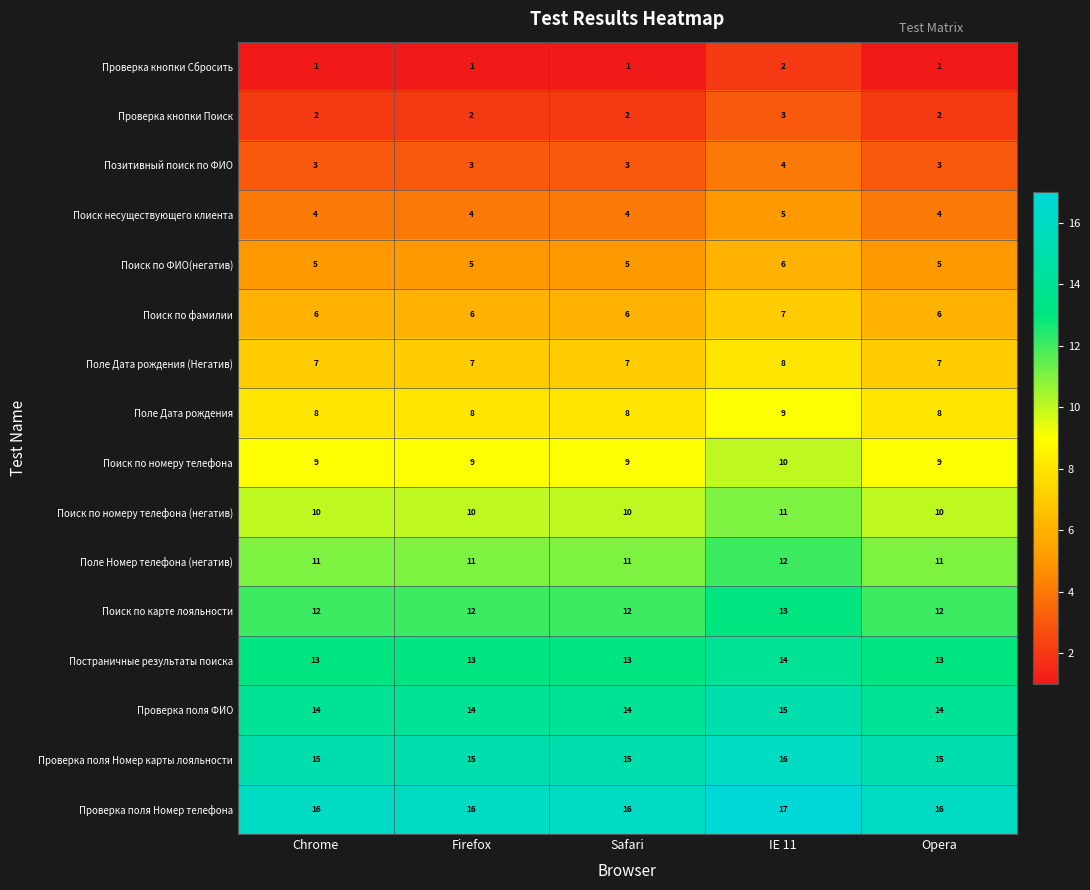

Rank the series by their maximum value, from lowest to highest.

Проверка кнопки Сбросить, Проверка кнопки Поиск, Позитивный поиск по ФИО, Поиск несуществующего клиента, Поиск по ФИО(негатив), Поиск по фамилии, Поле Дата рождения (Негатив), Поле Дата рождения, Поиск по номеру телефона, Поиск по номеру телефона (негатив), Поле Номер телефона (негатив), Поиск по карте лояльности, Постраничные результаты поиска, Проверка поля ФИО, Проверка поля Номер карты лояльности, Проверка поля Номер телефона